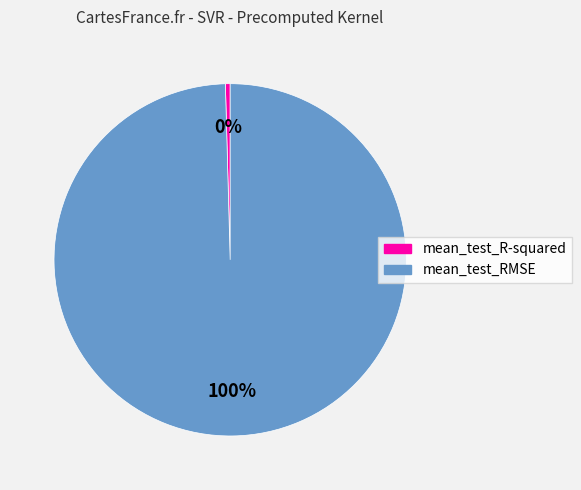

What is the smallest slice in the pie chart?

mean_test_R-squared